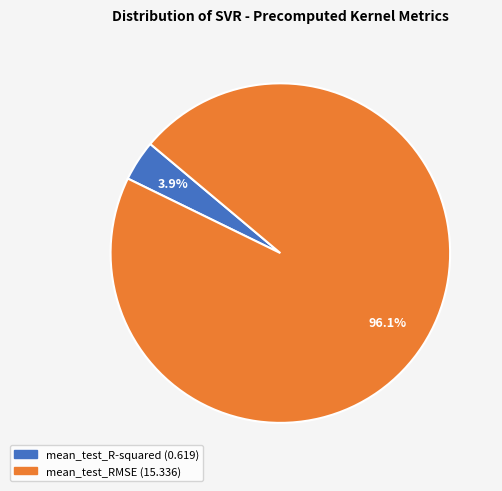

True or false: mean_test_RMSE accounts for 96% of the total.

True